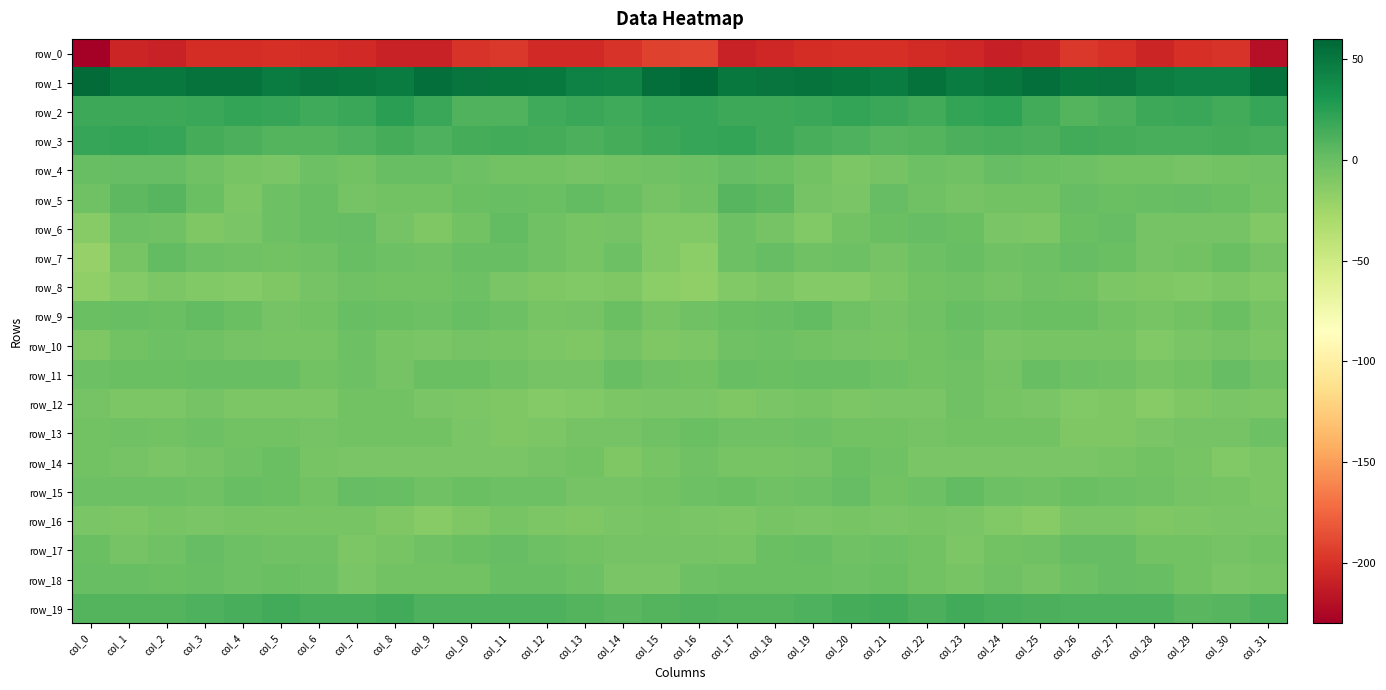

Is it true that row_0 equals -313.3 at col_25?

False